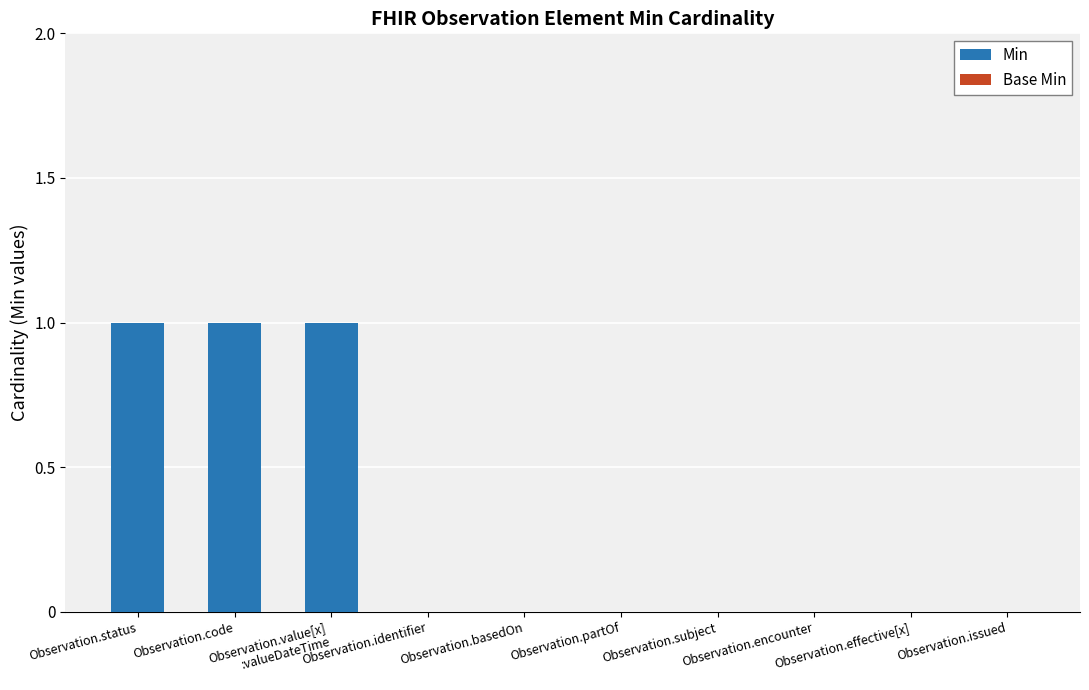

How many series are shown in this chart?

1